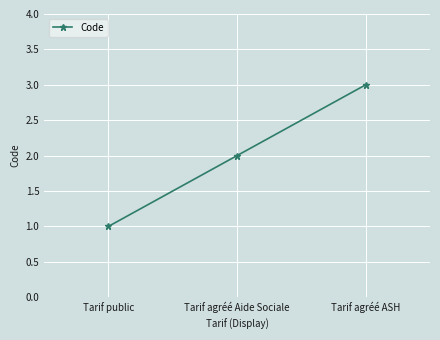

Reading left to right, list all the values displayed in this chart.

1	2	3